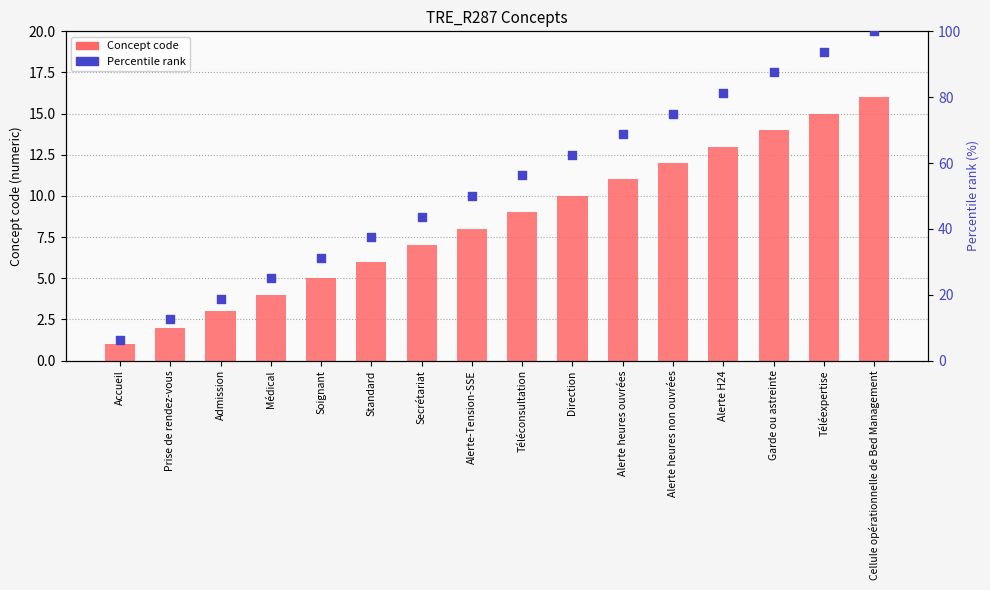

At which category is the sum across all series the highest?

Cellule opérationnelle de Bed Management